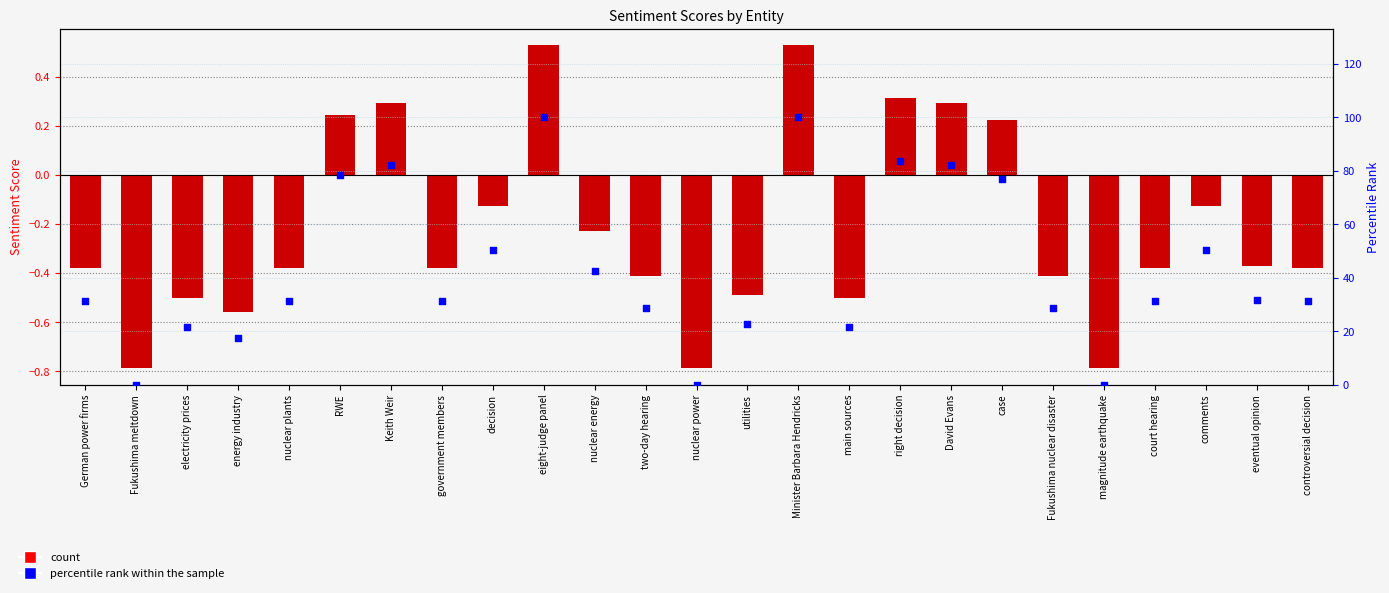

What is the total value across all series at energy industry?

16.9